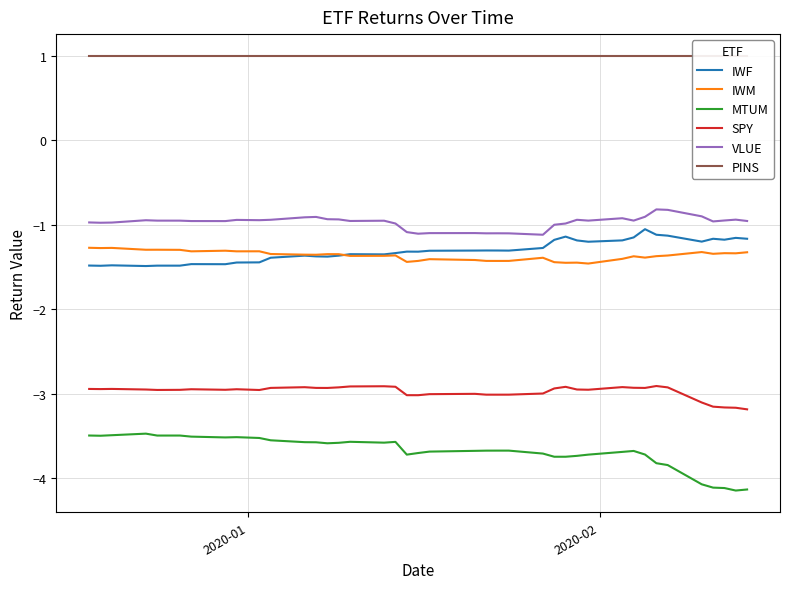

True or false: SPY and IWM intersect in this chart.

False